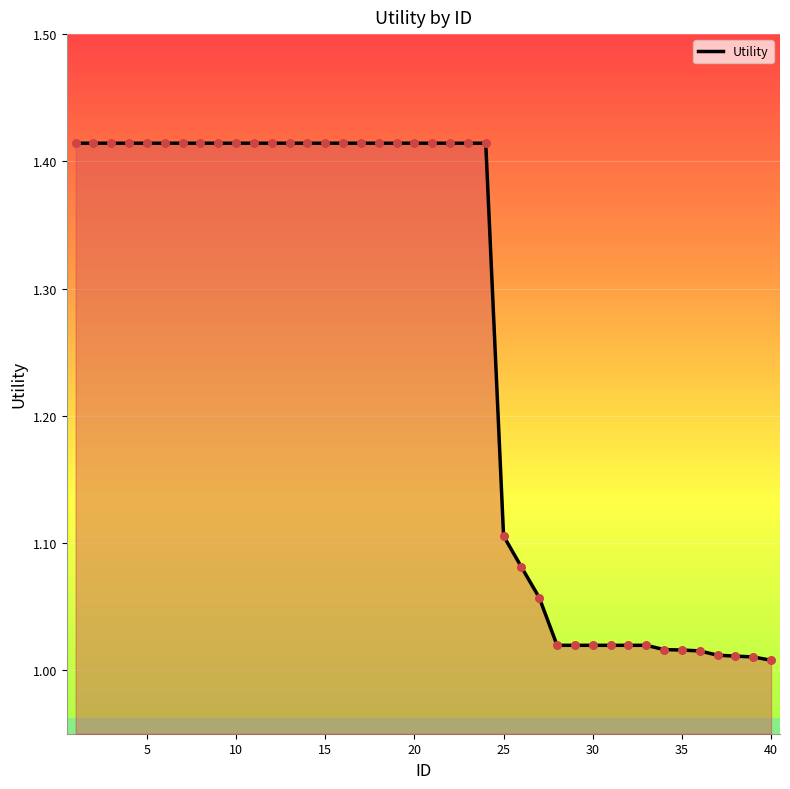

What is the difference between the maximum and minimum values?

0.4